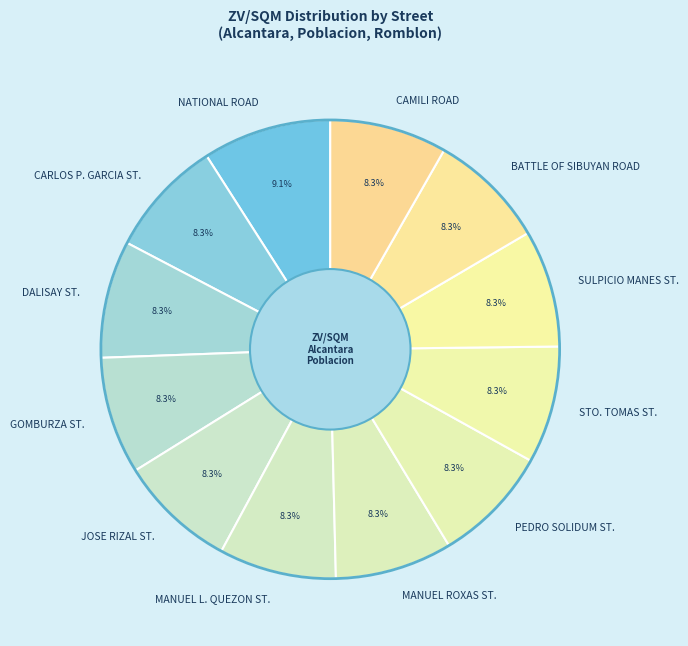

Which category has the biggest portion of the pie?

NATIONAL ROAD